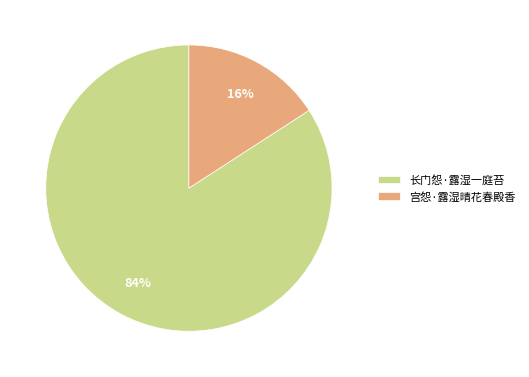

Which slice is the smallest?

宫怨·露湿晴花春殿香